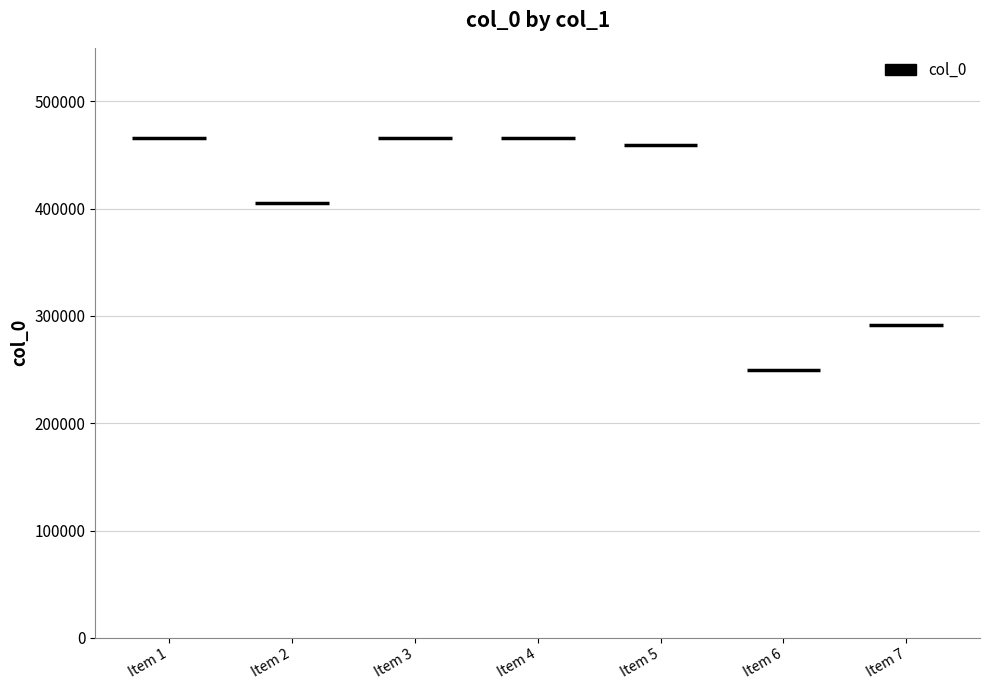

Are the bars grouped side by side (vs. stacked)?

No